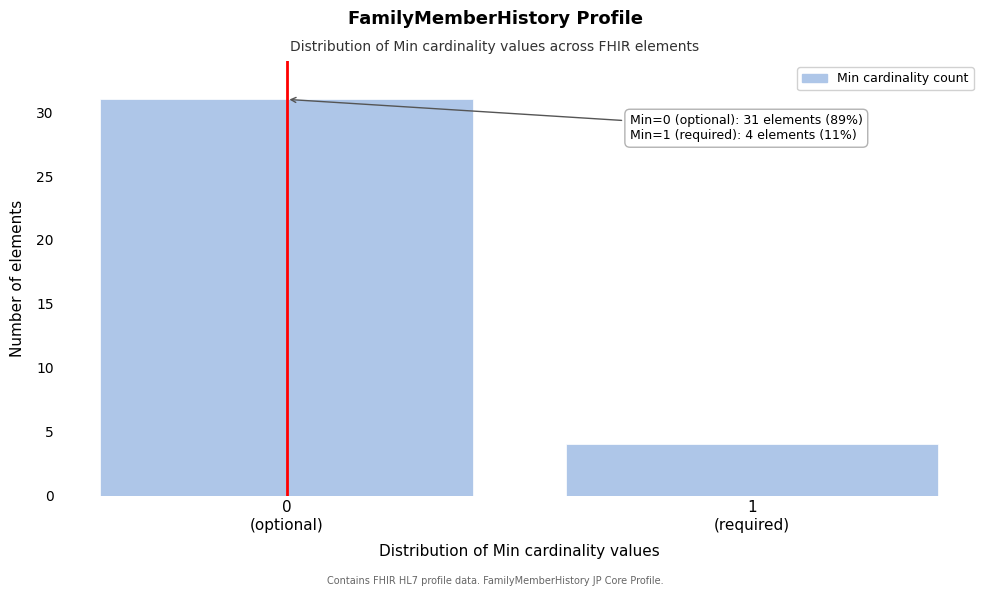

Reading left to right, list all the values displayed in this chart.

31	4